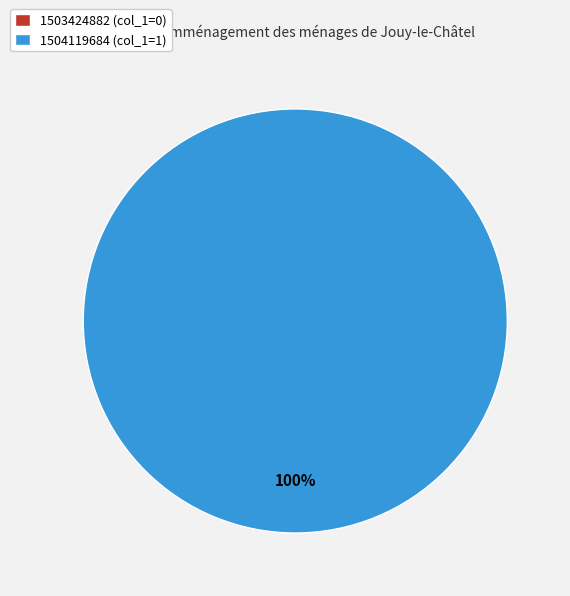

The 1504119684 slice represents 100% of the pie. True or false?

True